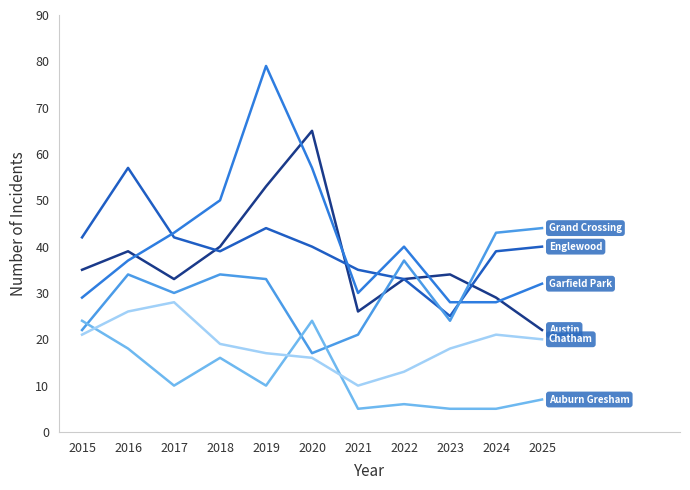

What is the greatest value displayed?

79